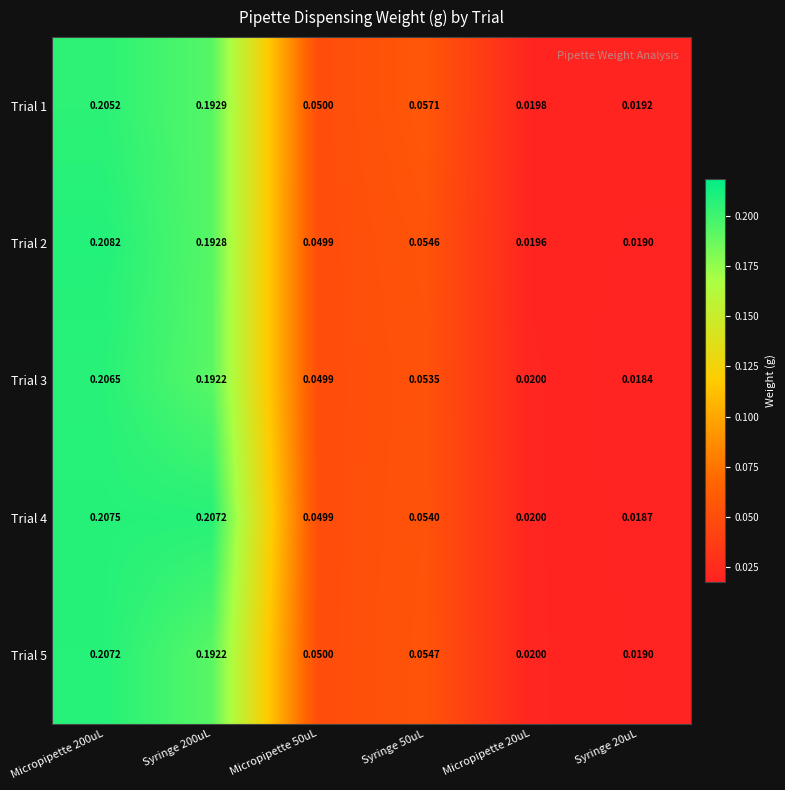

Is the value of Trial 3 at Micropipette 200uL greater than the value of Trial 1 at Syringe 200uL?

Yes